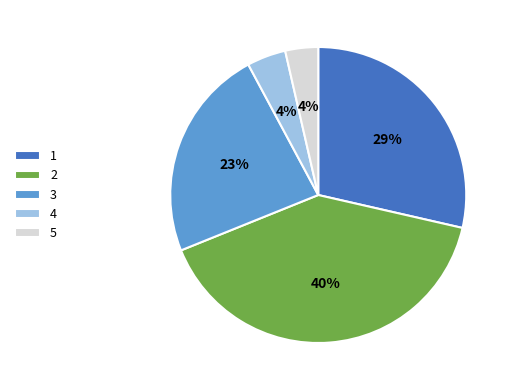

Is there any slice that represents more than half of the pie?

No